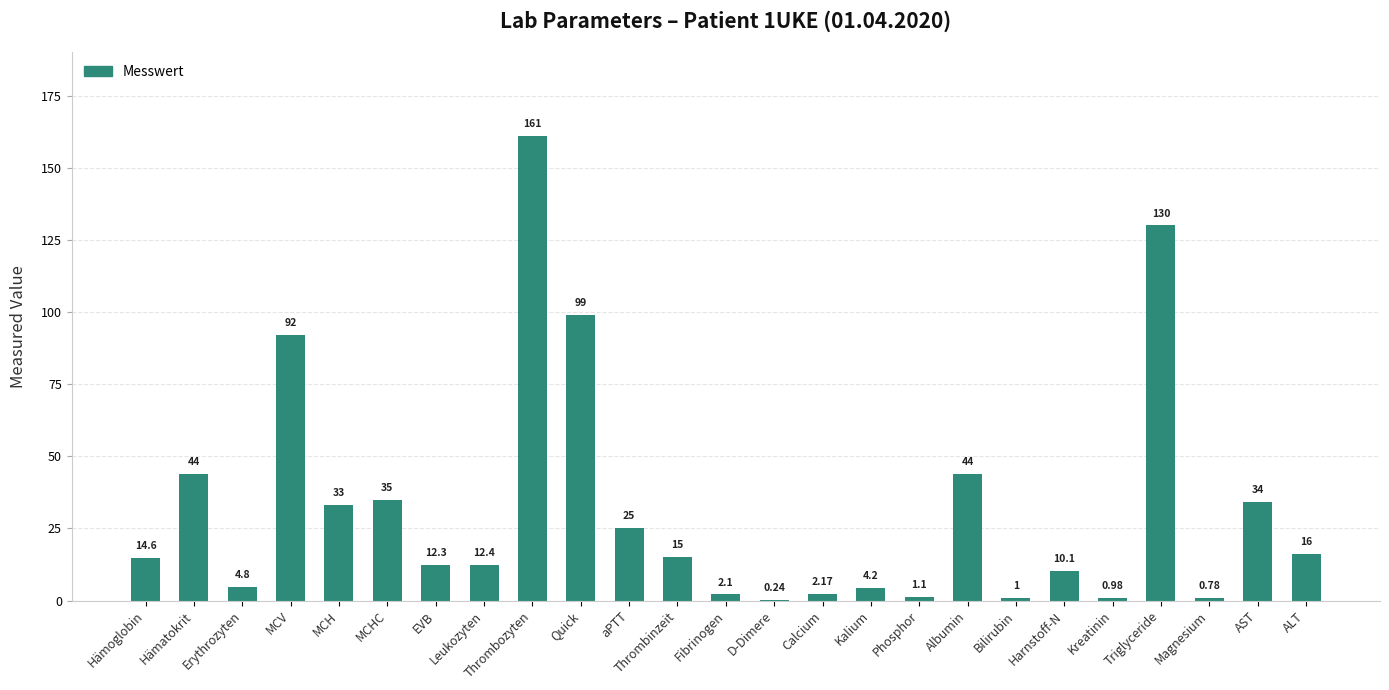

What is the greatest value displayed?

161.0